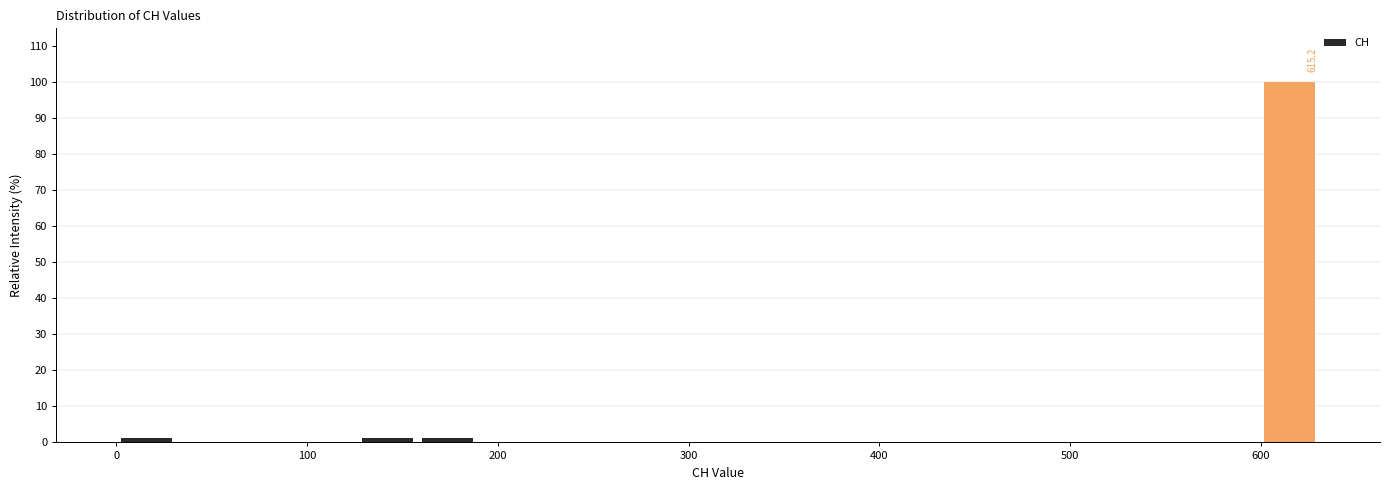

Read against the x-axis, roughly where is the centre of the tallest bar?

620